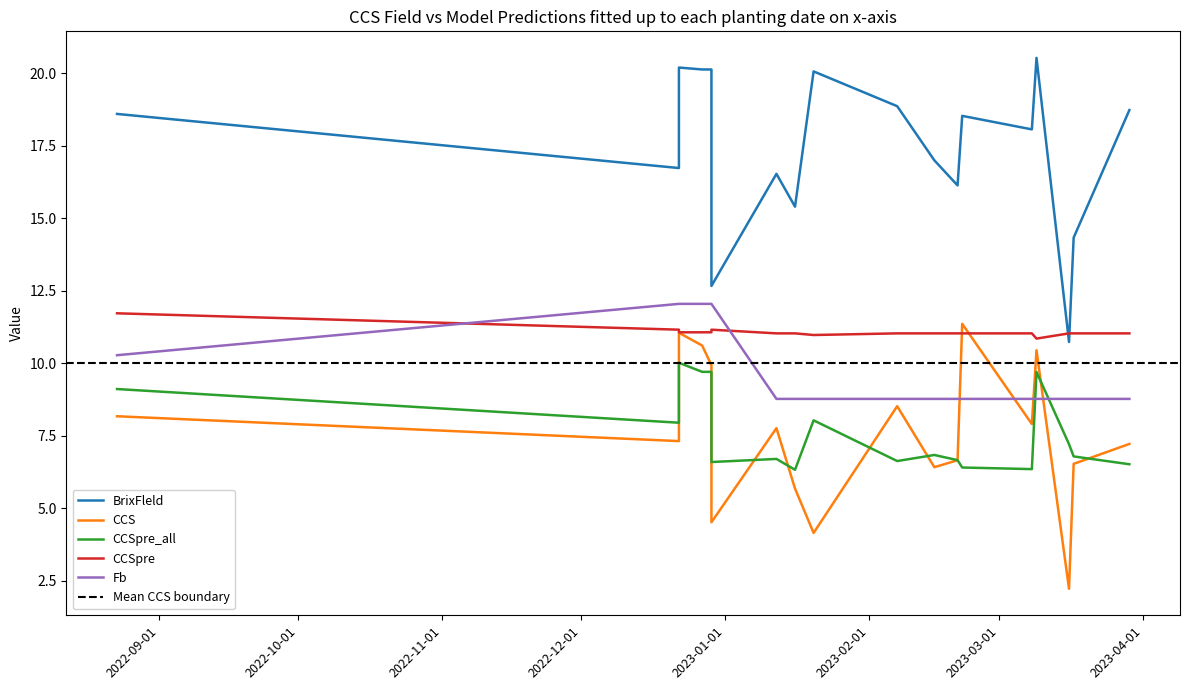

What is the label of the 8th point from the right?

2023-02-15